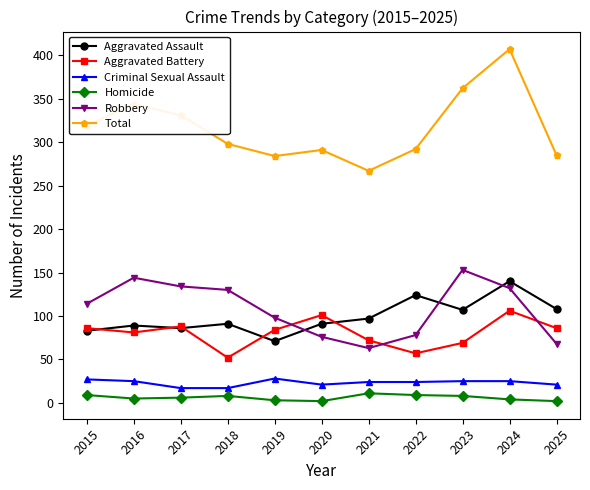

What is the spread (max minus min) of values at 2019?

281